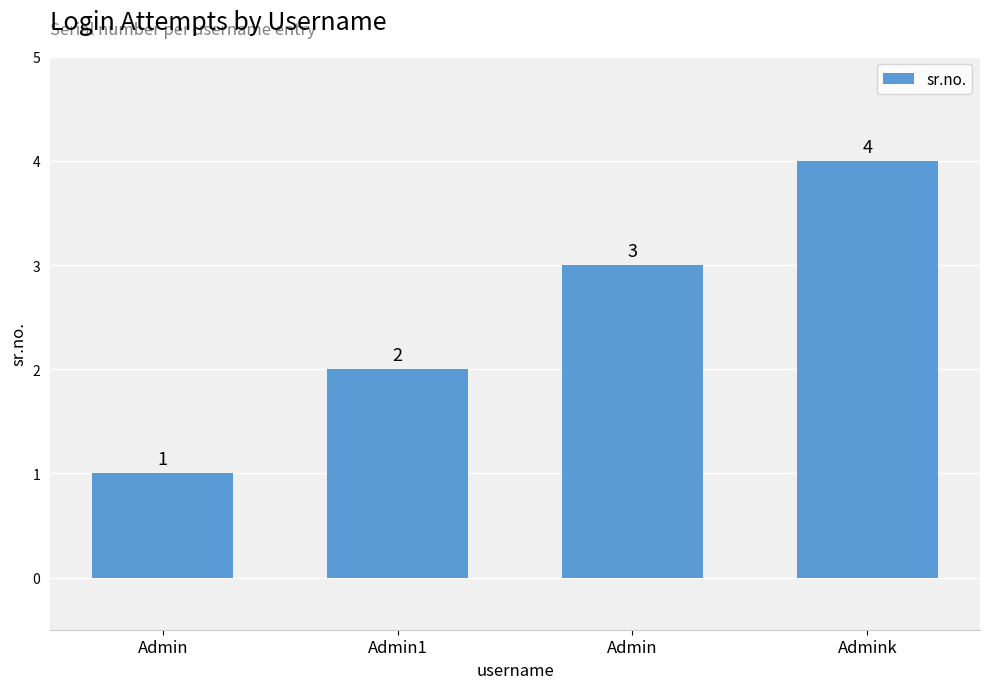

Are the bars grouped side by side (vs. stacked)?

No